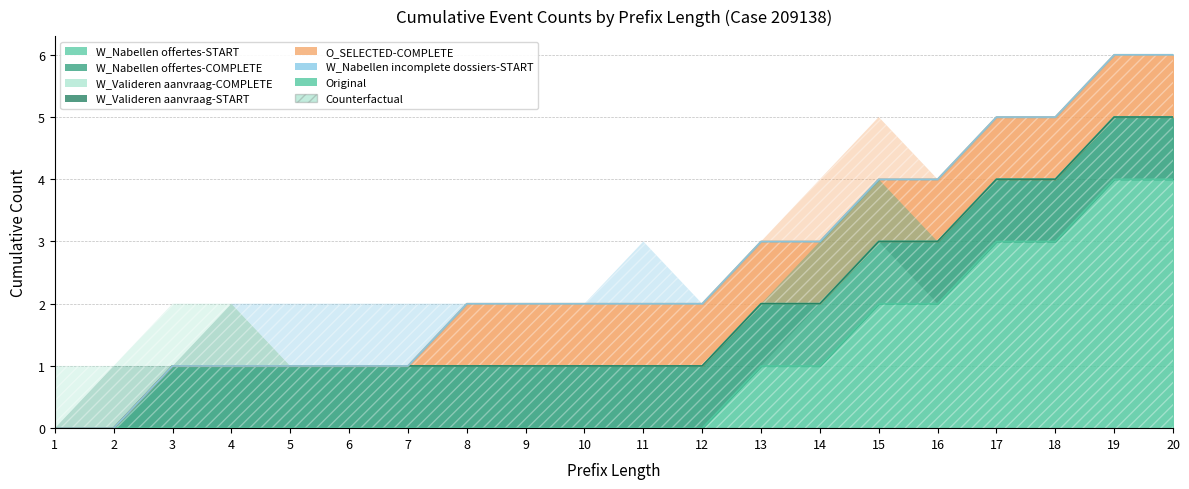

True or false: W_Nabellen offertes-START has more than 2 points higher than both neighbors.

False